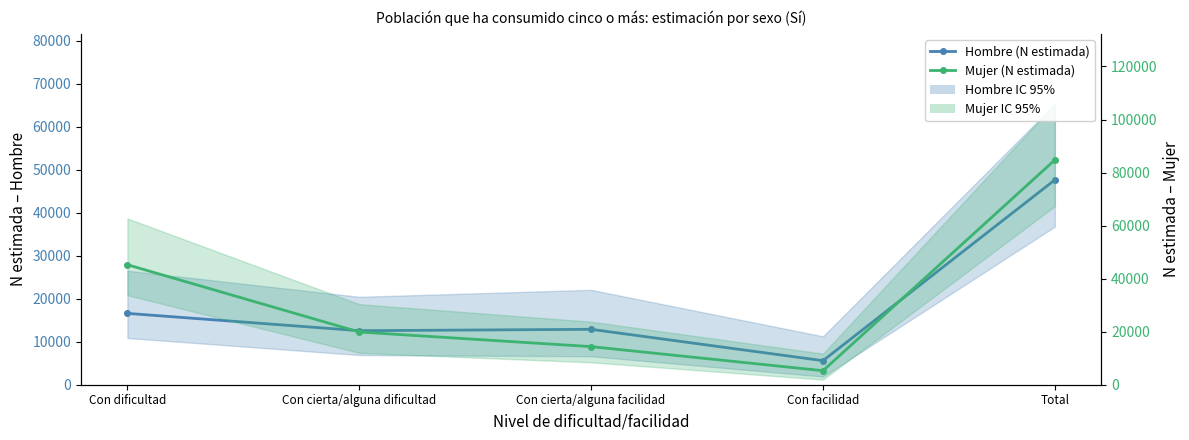

What is the difference between the Hombre (N estimada) values at Total and Con facilidad?

42043